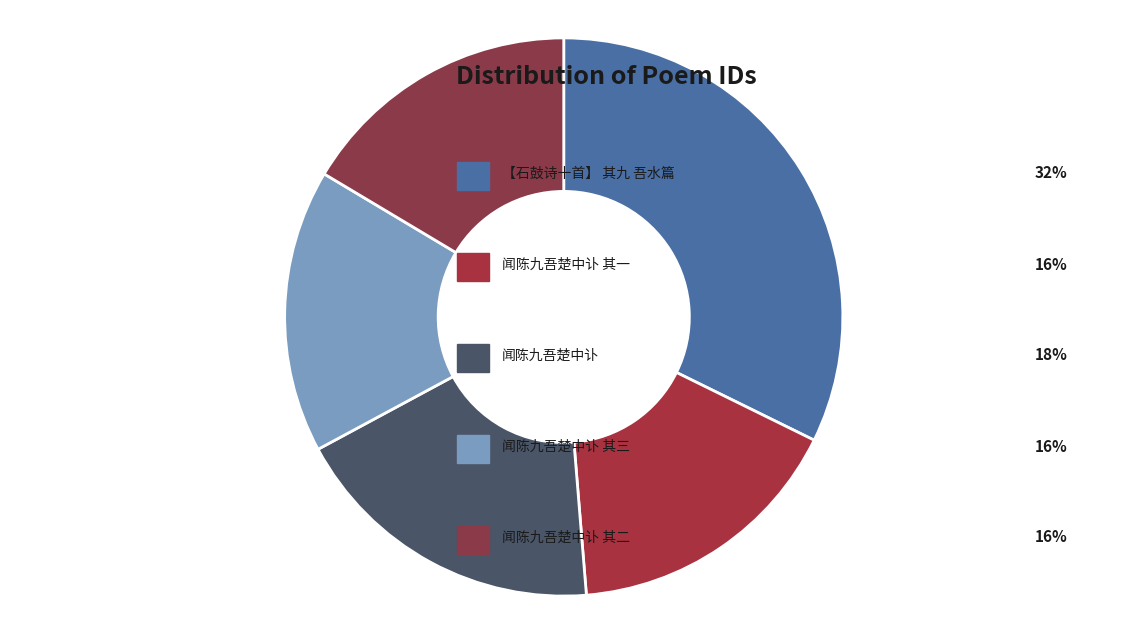

Is there any slice that represents more than half of the pie?

No